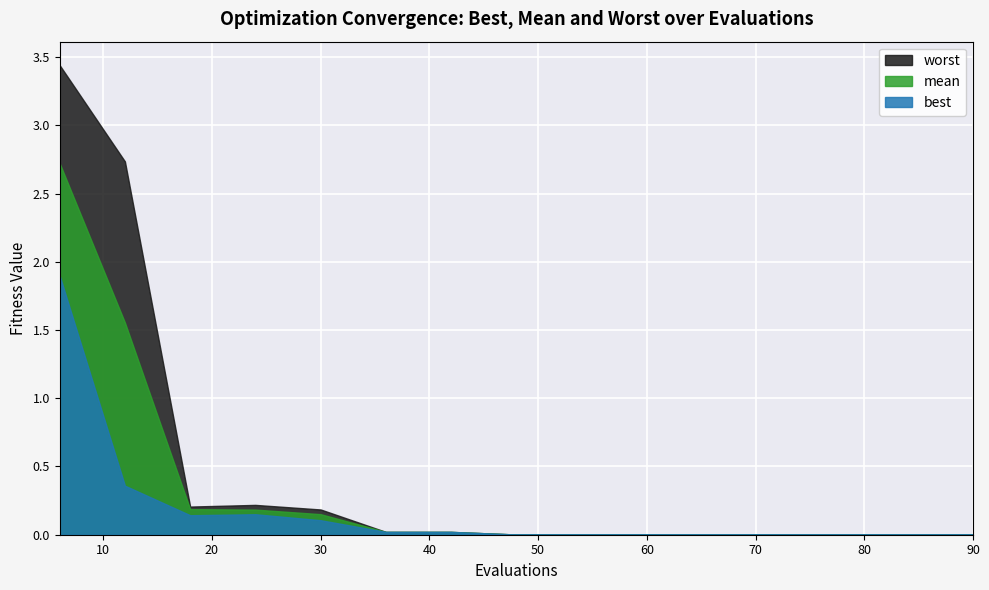

The value of best at 48 is 0.0. True or false?

True